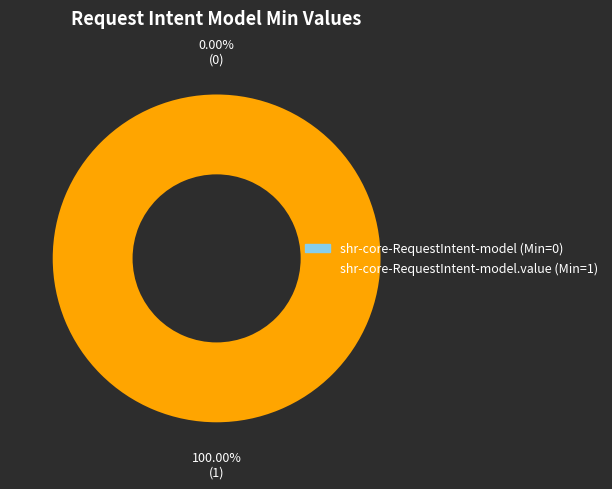

Is shr-core-RequestIntent-model the majority of the pie?

No